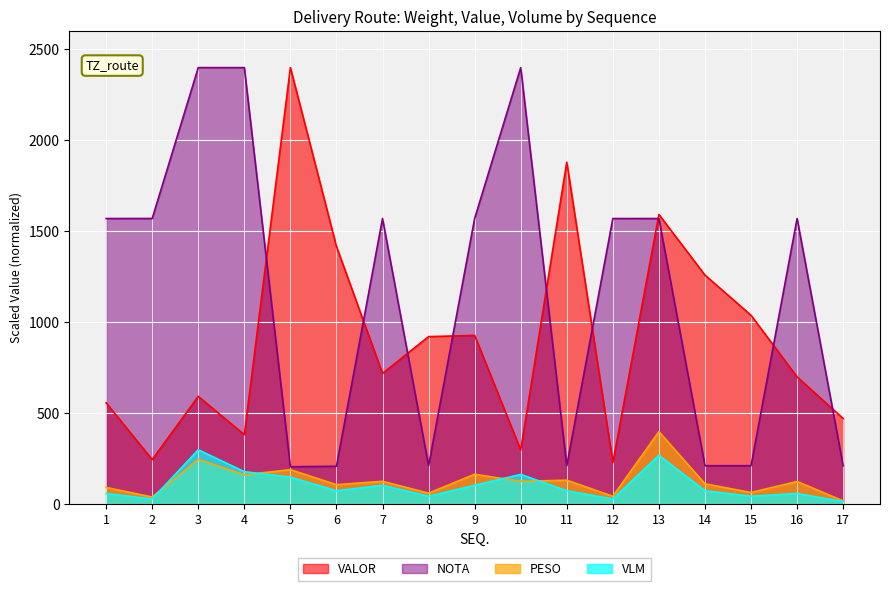

At how many categories does at least one series exceed 1976?

4